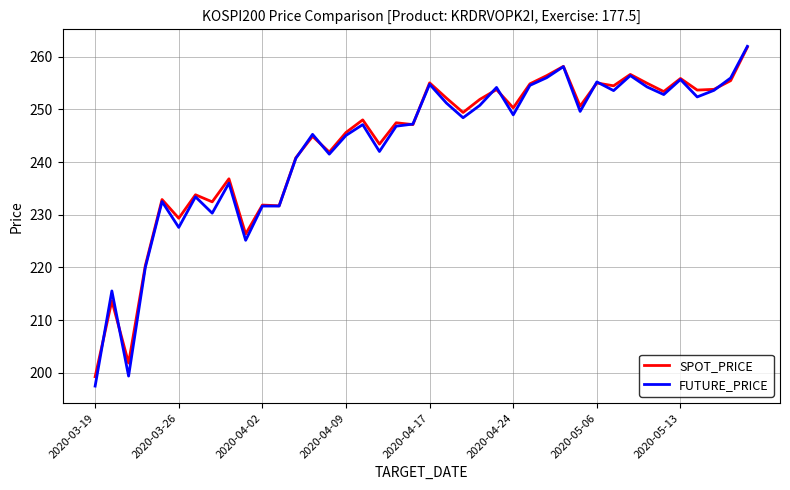

Is this an area chart (filled region under the line)?

No